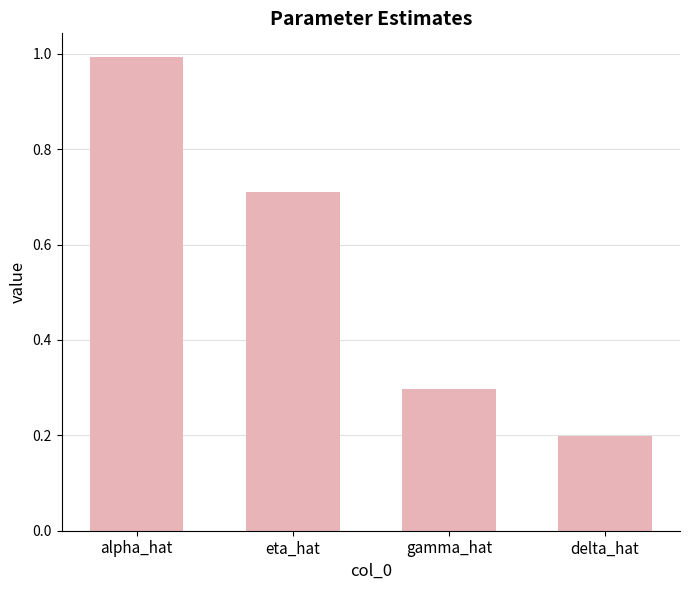

True or false: the data shows 1.0 at alpha_hat.

True